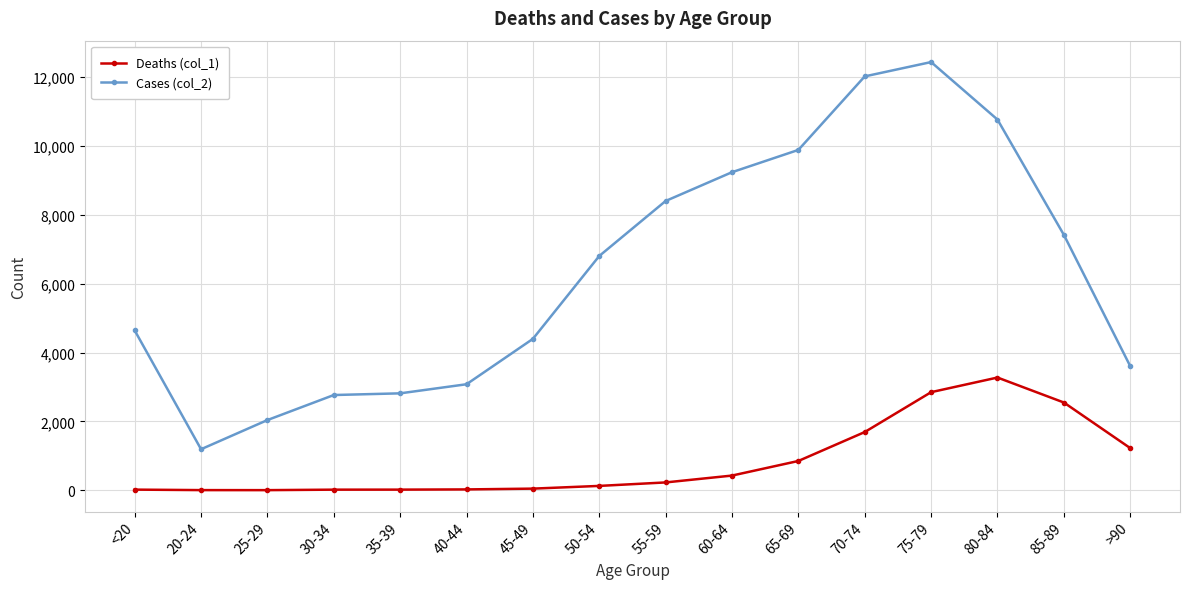

How many data points in Cases (col_2) are less than 6803?

8